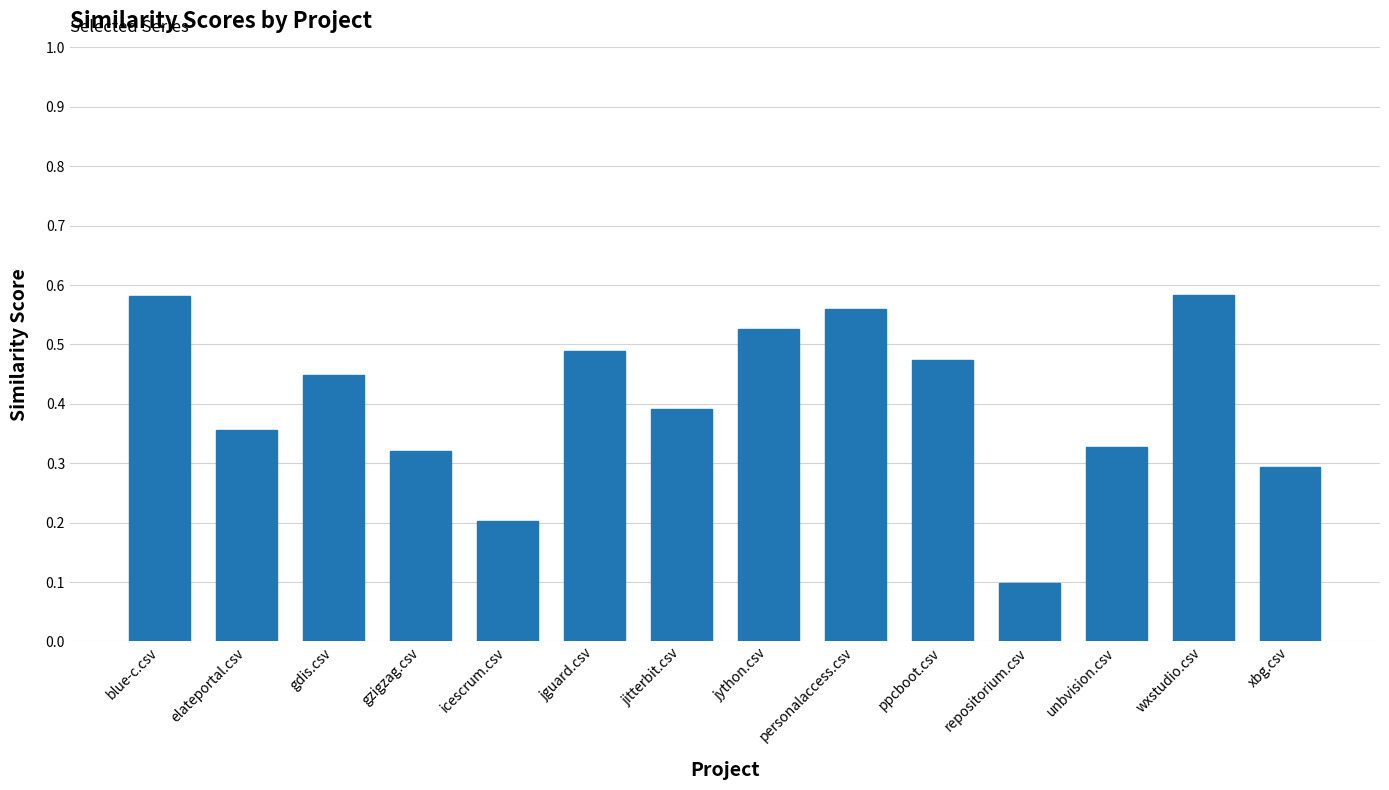

What is the change in value from gzigzag.csv to personalaccess.csv?

+0.2